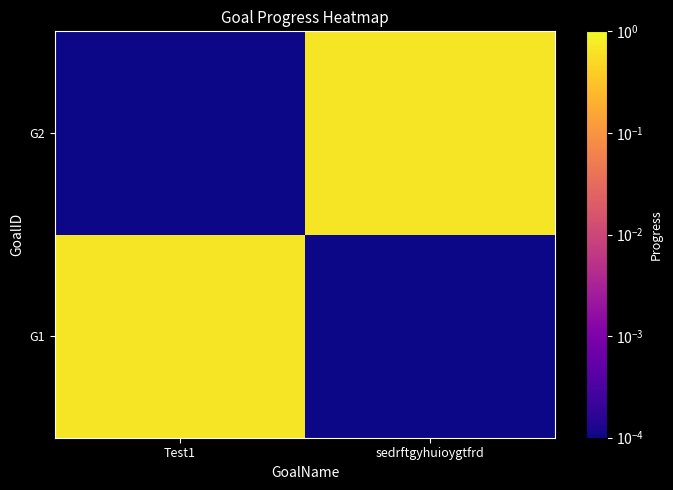

Reading left to right, what are all the values shown in this chart?

G1: Test1=0.7	sedrftgyhuioygtfrd=0.0
G2: Test1=0.0	sedrftgyhuioygtfrd=0.7